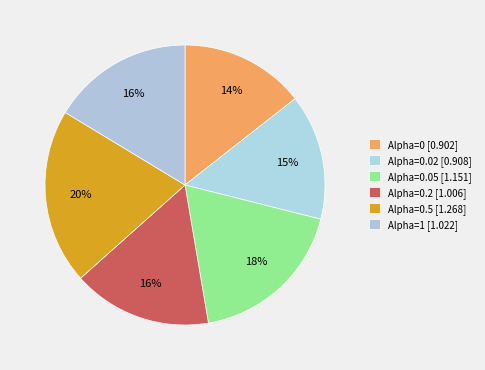

How many slices are in this pie chart?

6